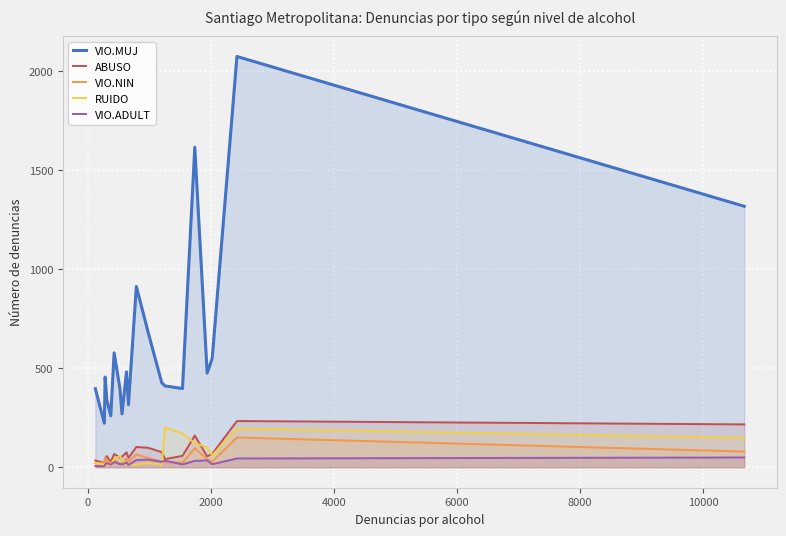

Which series has the widest spread of values?

VIO.MUJ